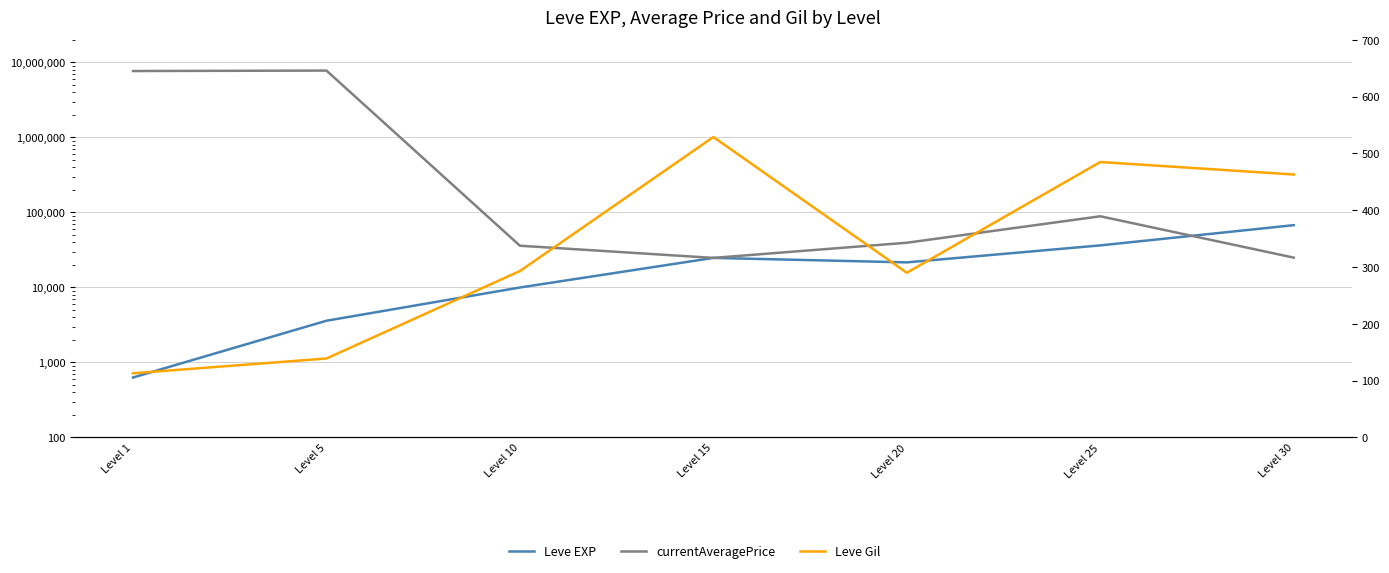

What is the lowest value of the Leve Gil series?

113.0